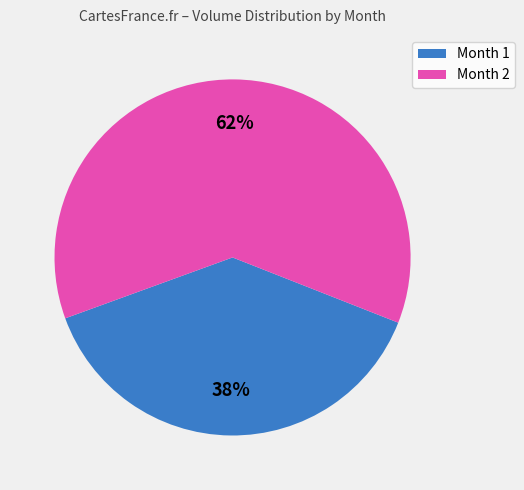

Is there a majority slice in this chart?

Yes